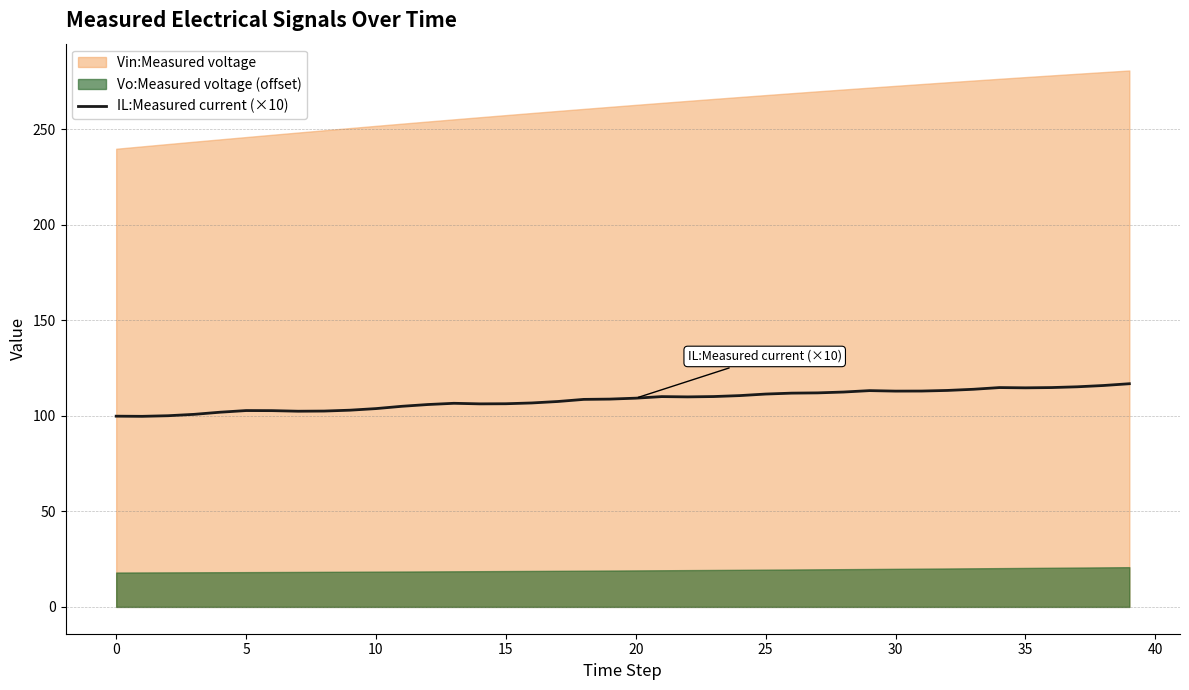

Is it true that the value at 38 is 186.4?

False